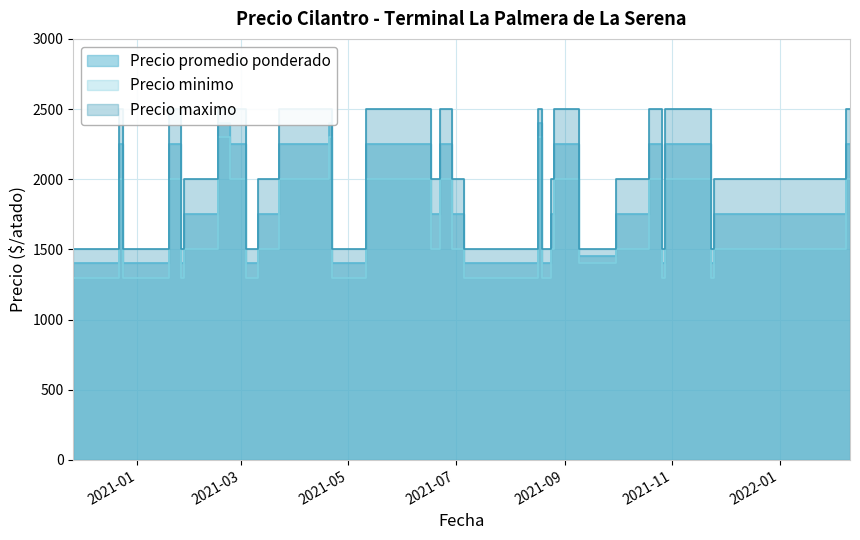

True or false: Precio maximo and Precio promedio ponderado cross at least once.

False